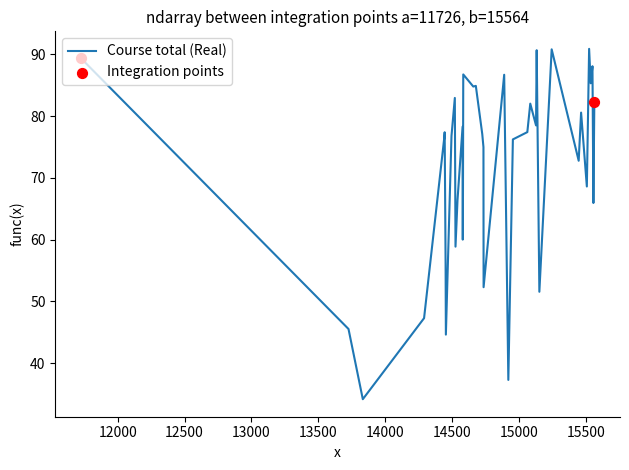

What is the smallest value displayed?

34.2